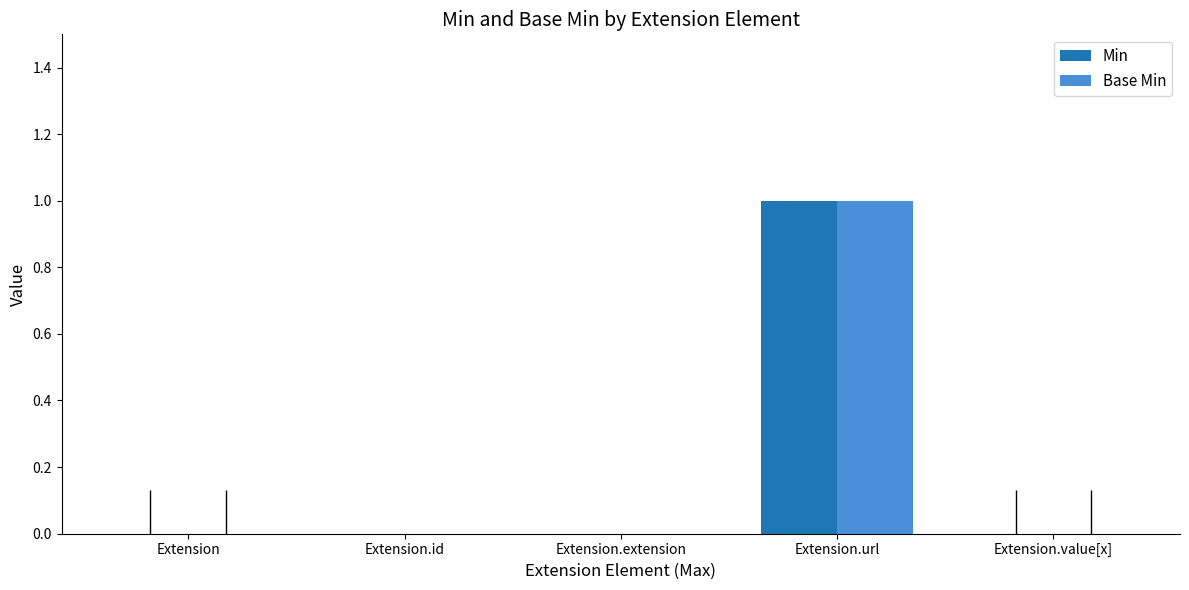

Which category has the highest value in the Min series?

Extension.url